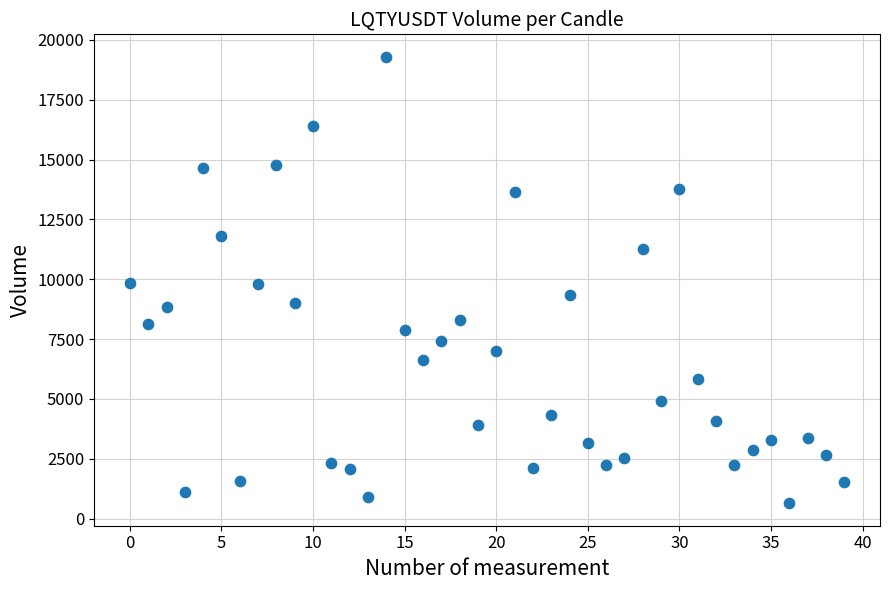

What is the range of Y values (max minus min)?

18664.3